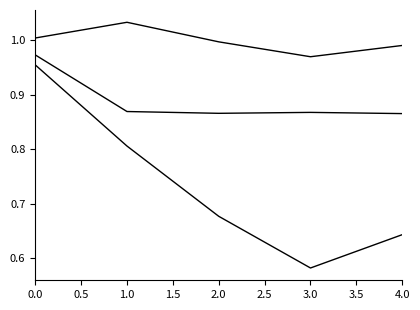

Does the chart display data point markers on the line(s)?

No